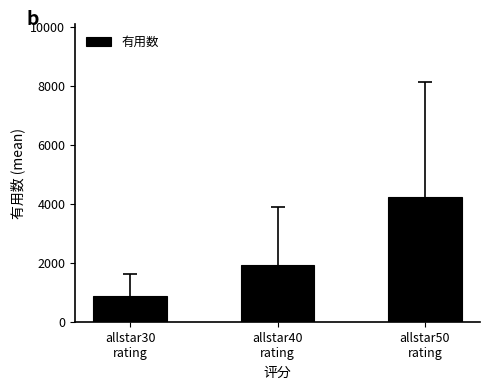

Does the chart contain stacked bars?

No